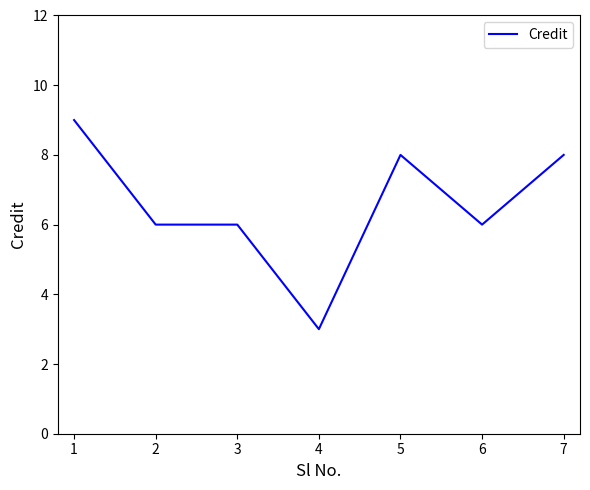

The chart shows a value of 8 at 5. True or false?

True